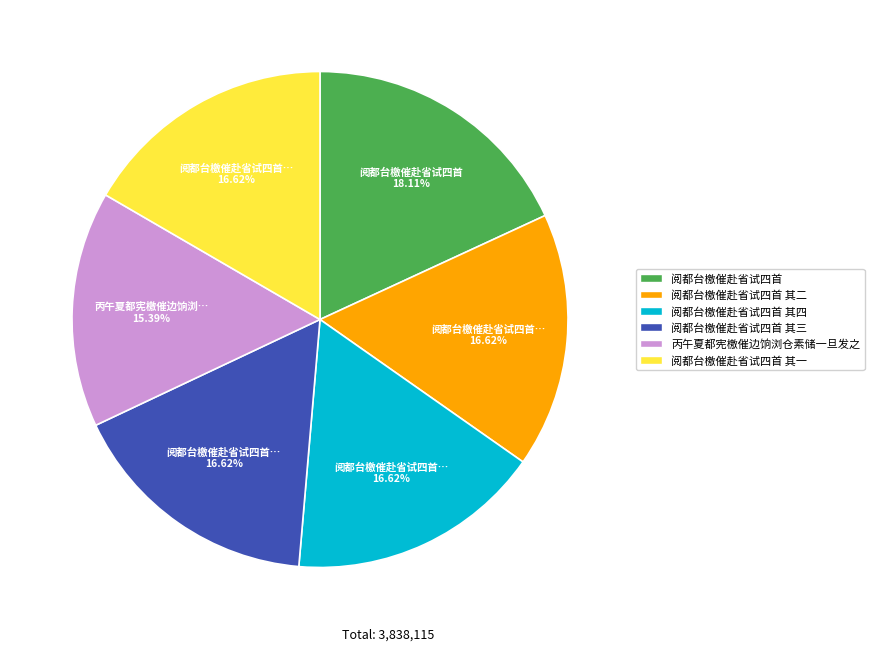

To the nearest percent, what is the combined percentage of 阅都台檄催赴省试四首 其二 and 丙午夏都宪檄催边饷浏仓素储一旦发之?

32%